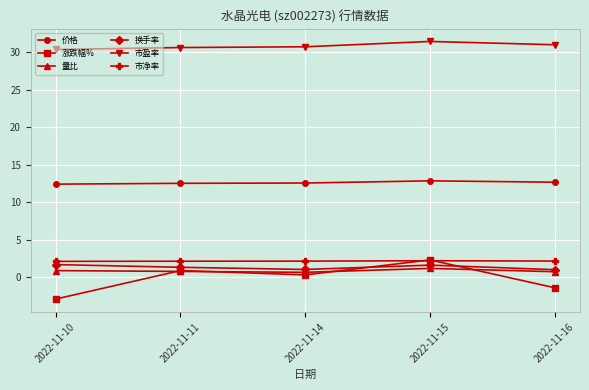

Read the 量比 value at 2022-11-10.

0.9